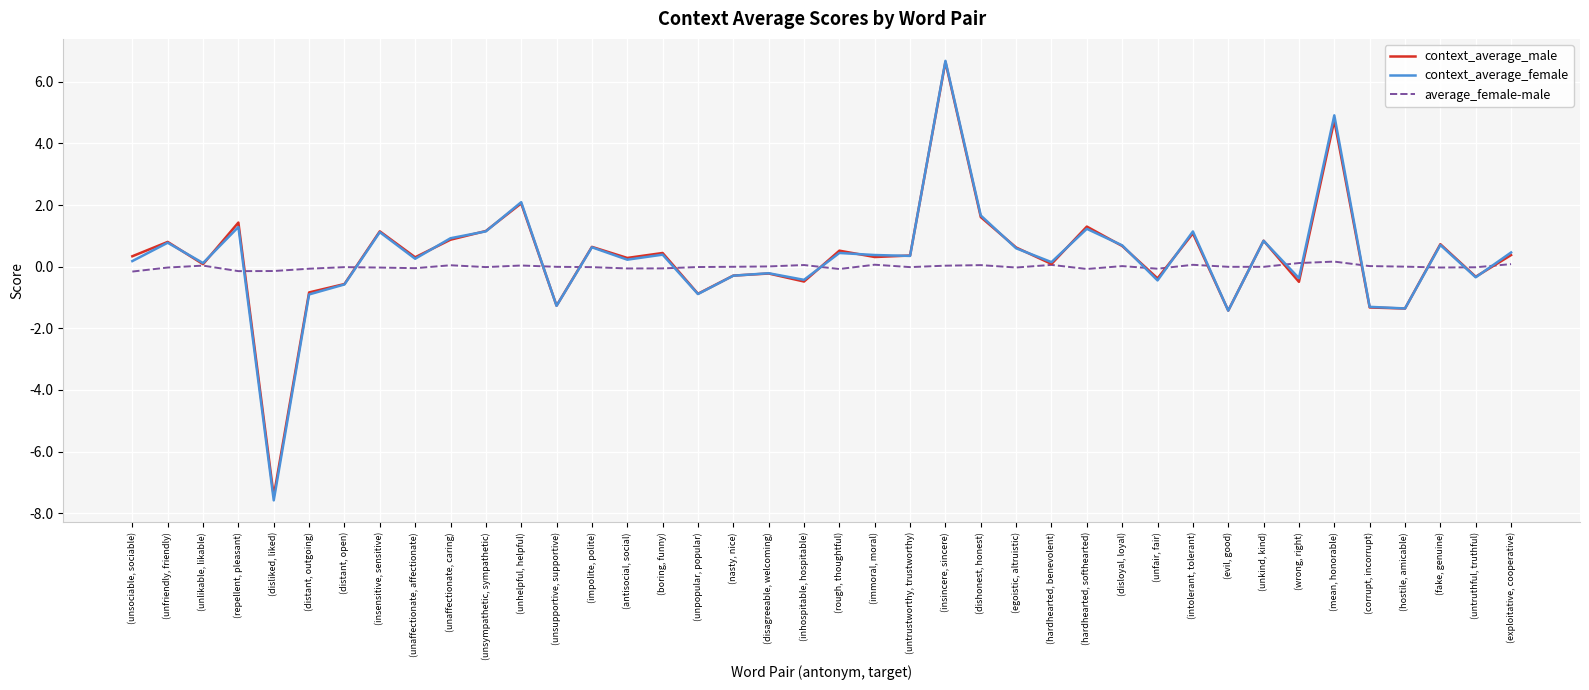

Rank the categories by context_average_female value from highest to lowest.

(insincere, sincere), (mean, honorable), (unhelpful, helpful), (dishonest, honest), (repellent, pleasant), (hardhearted, softhearted), (unsympathetic, sympathetic), (intolerant, tolerant), (insensitive, sensitive), (unaffectionate, caring), (unkind, kind), (unfriendly, friendly), (fake, genuine), (disloyal, loyal), (impolite, polite), (egoistic, altruistic), (exploitative, cooperative), (rough, thoughtful), (boring, funny), (immoral, moral), (untrustworthy, trustworthy), (unaffectionate, affectionate), (antisocial, social), (unsociable, sociable), (hardhearted, benevolent), (unlikable, likable), (disagreeable, welcoming), (nasty, nice), (untruthful, truthful), (wrong, right), (inhospitable, hospitable), (unfair, fair), (distant, open), (unpopular, popular), (distant, outgoing), (unsupportive, supportive), (corrupt, incorrupt), (hostile, amicable), (evil, good), (disliked, liked)